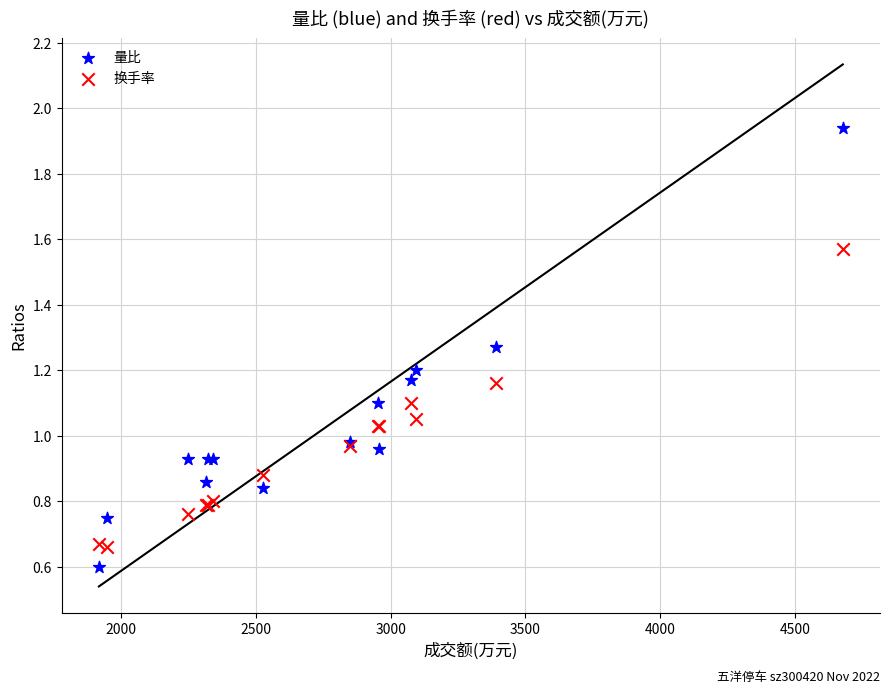

Which series has the largest Y range (max minus min)?

量比